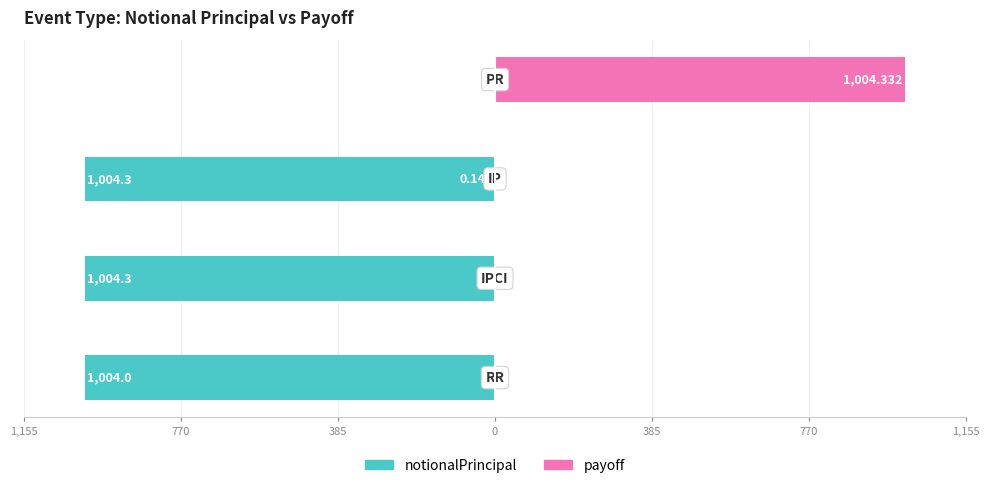

What is the spread (max minus min) of values at 0?

1004.3